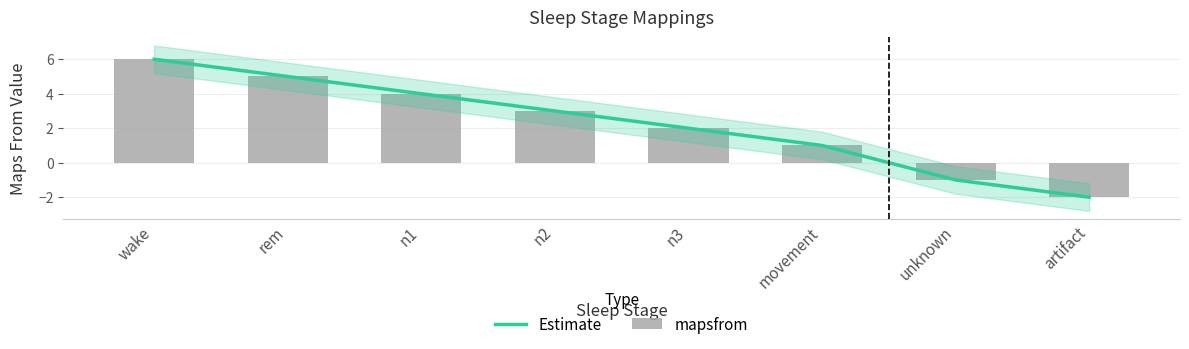

What are all the series names shown in the legend?

Estimate, mapsfrom